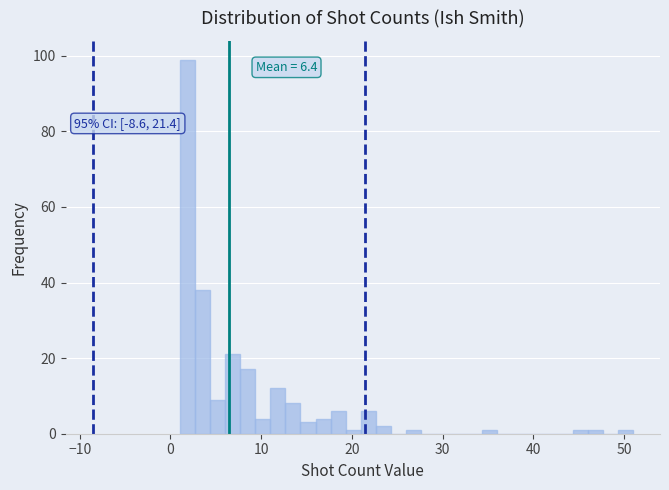

Read against the x-axis, roughly where is the centre of the tallest bar?

2